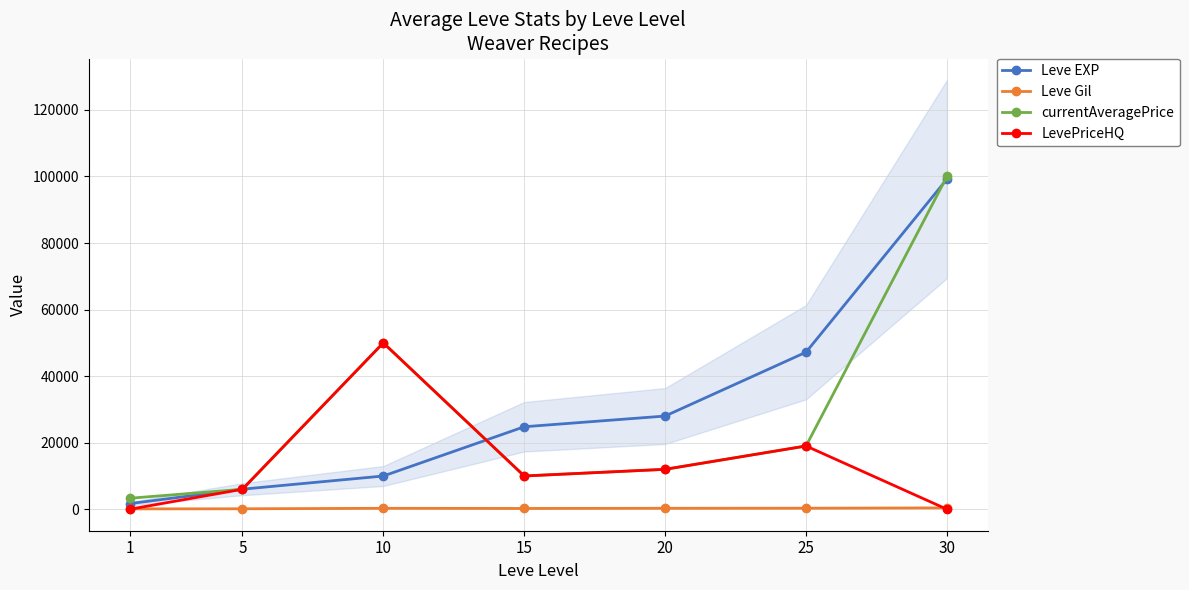

What is the difference between the maximum and minimum values in the LevePriceHQ series?

49999